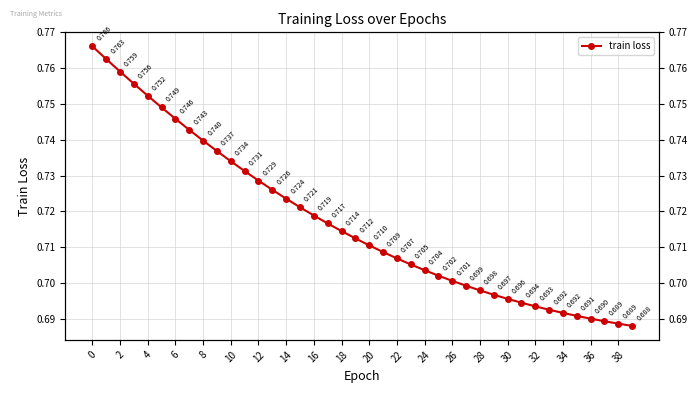

What is the difference between the maximum and minimum values?

0.1